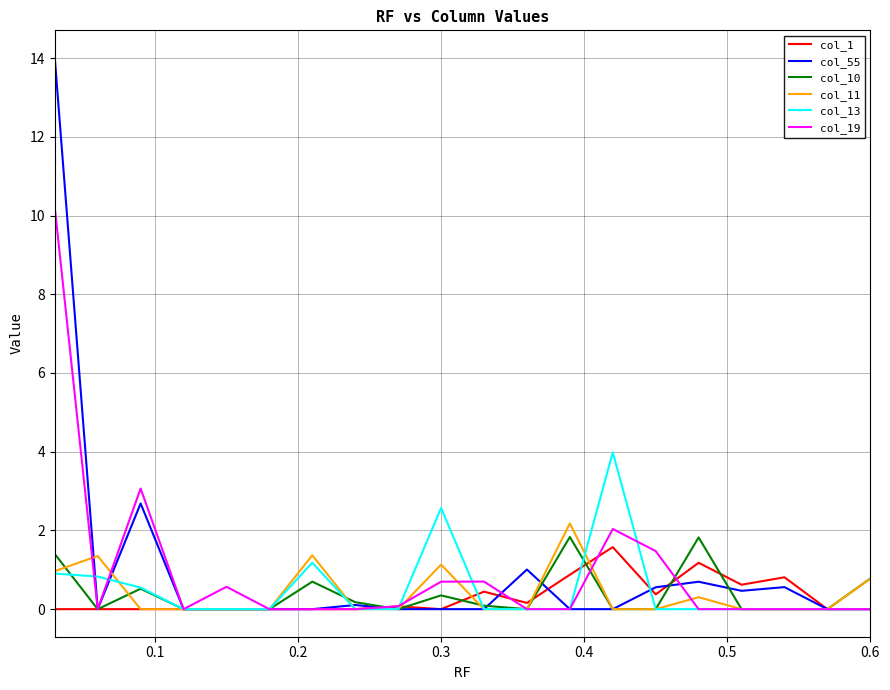

Which series has the largest range (max minus min)?

col_55